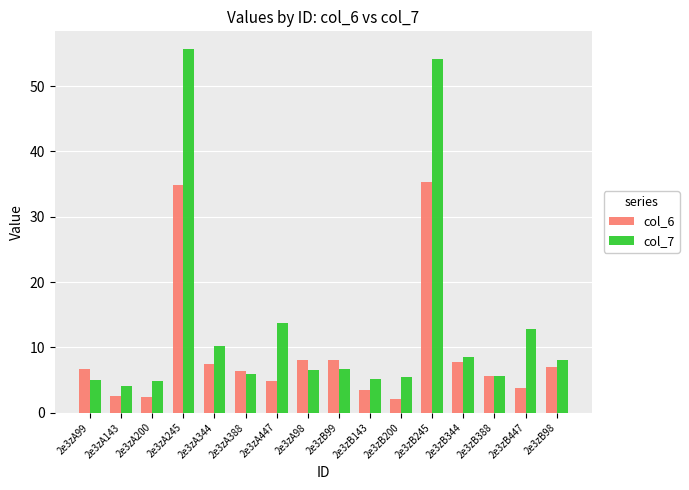

Rank the series by their maximum value, from highest to lowest.

col_7, col_6